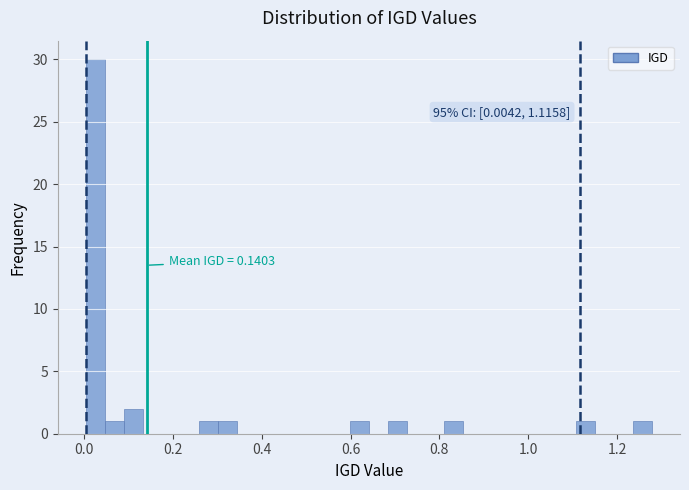

Around what value on the x-axis is the tallest bar? Give the approximate position of its centre, as read against the axis.

0.02